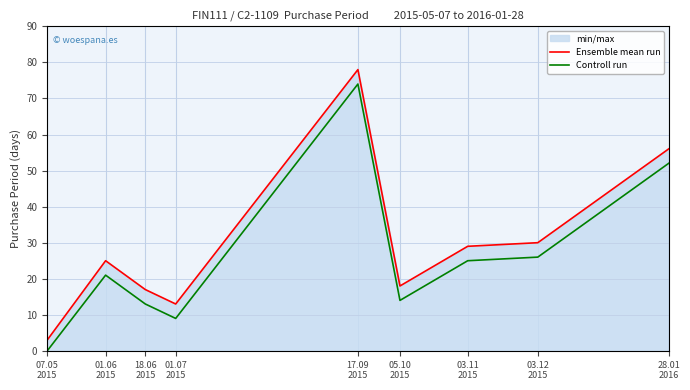

How many series are shown in this chart?

2